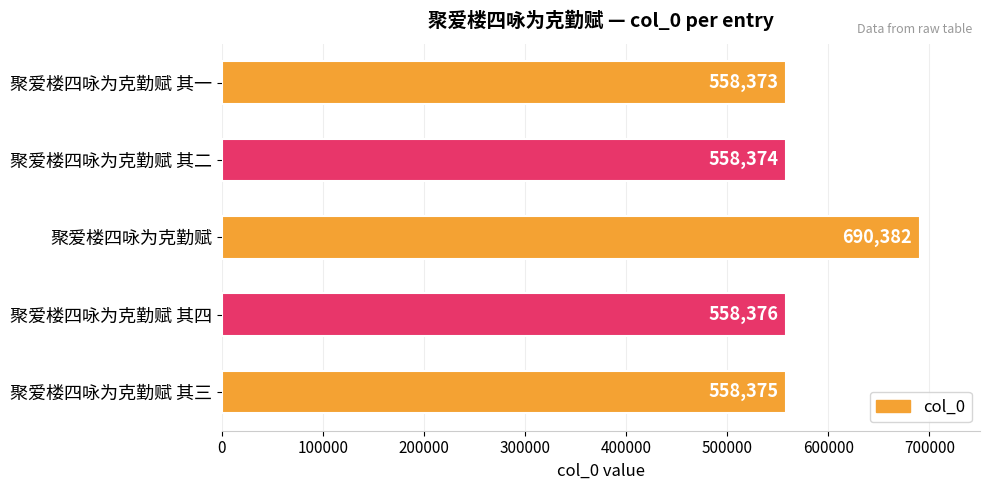

What is the average value?

584776